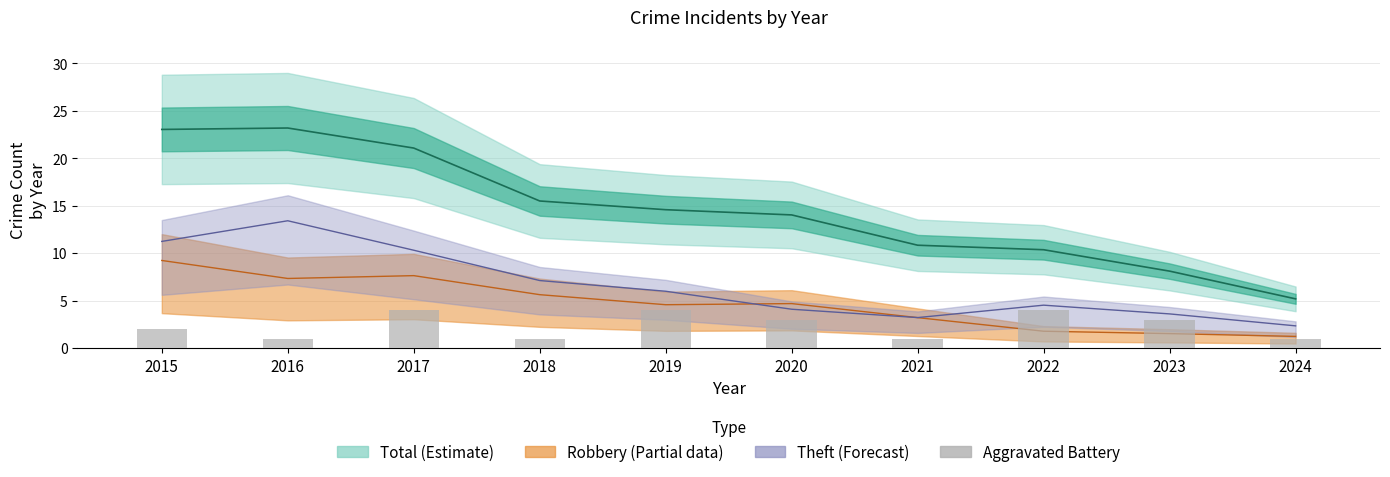

The chart shows a value of 0 at 2018. True or false?

False